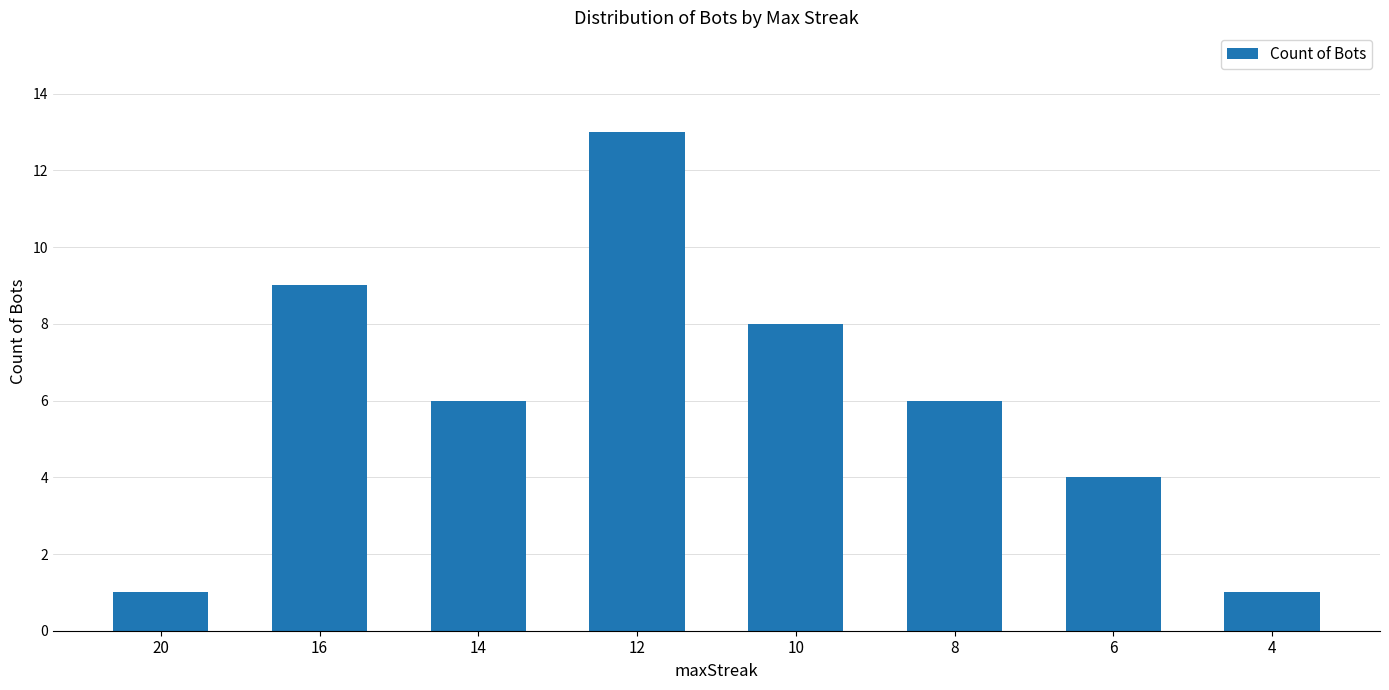

Which label corresponds to the largest value in the chart?

12